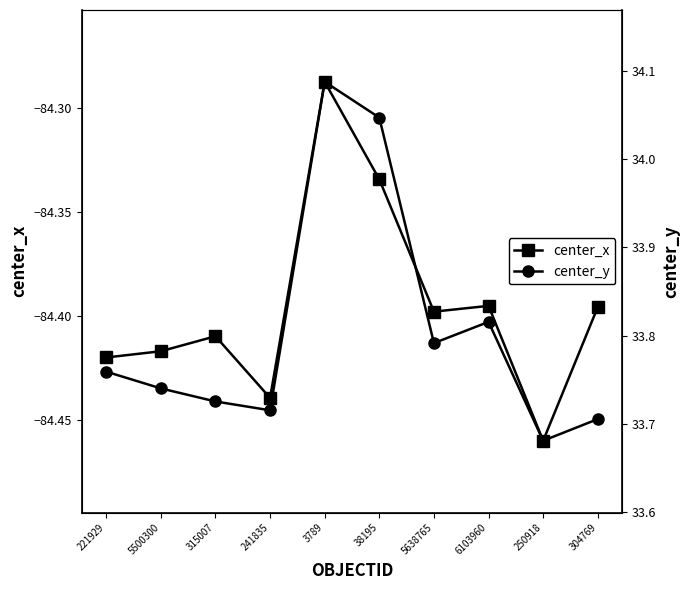

Reading right to left, what are all the values shown in this chart?

center_x: -84.4	-84.5	-84.4	-84.4	-84.3	-84.3	-84.4	-84.4	-84.4	-84.4
center_y: 33.7	33.7	33.8	33.8	34.0	34.1	33.7	33.7	33.7	33.8